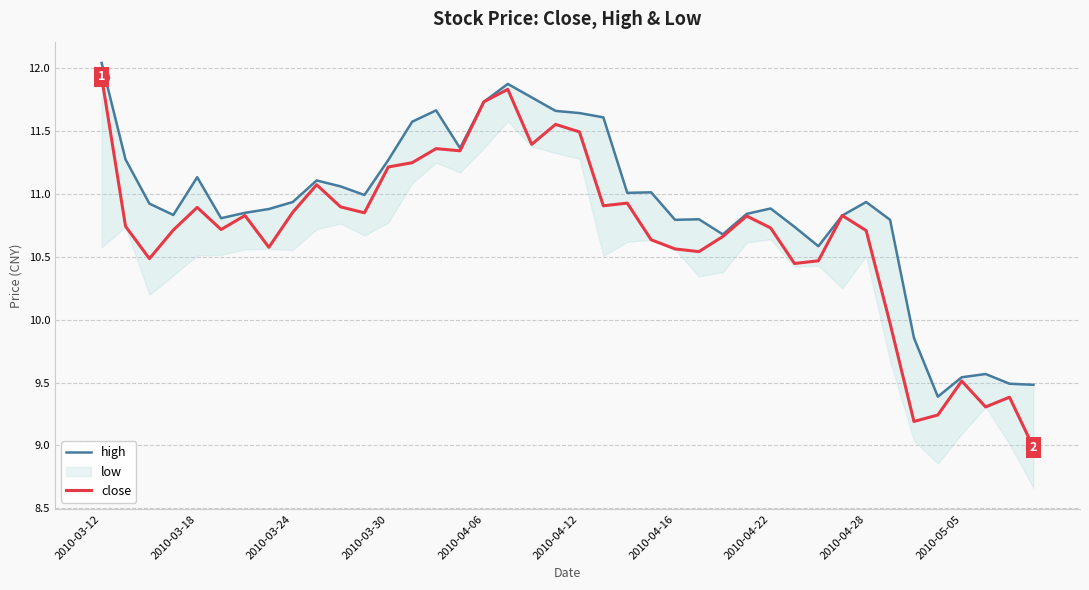

At which category is the sum across all series the highest?

2010-03-12